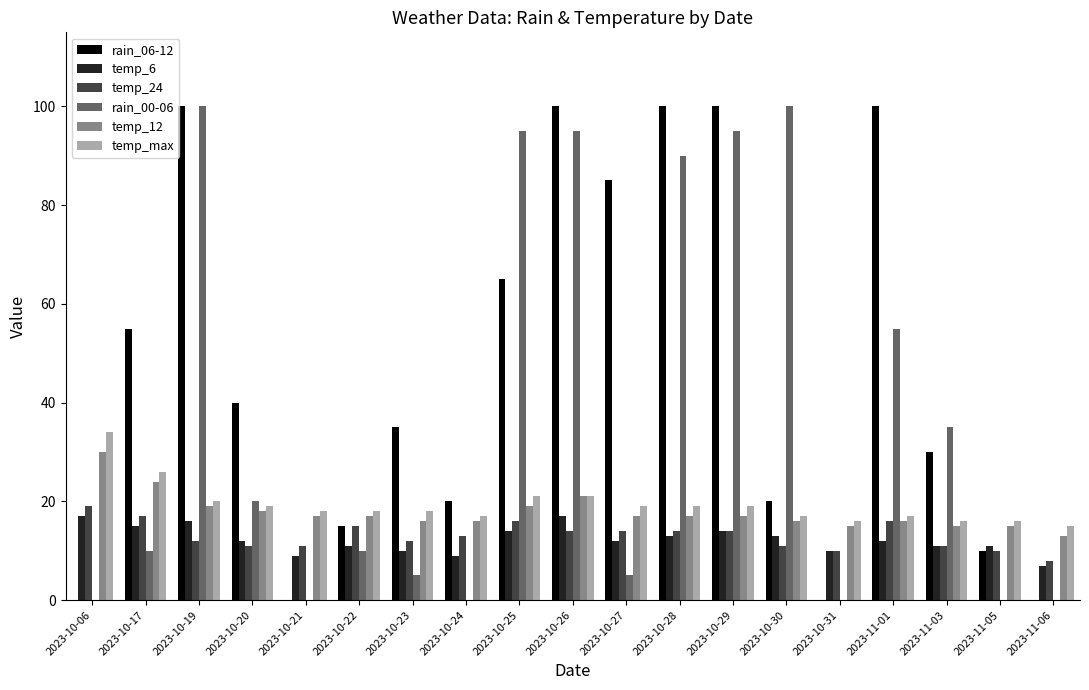

What is the greatest value displayed?

100